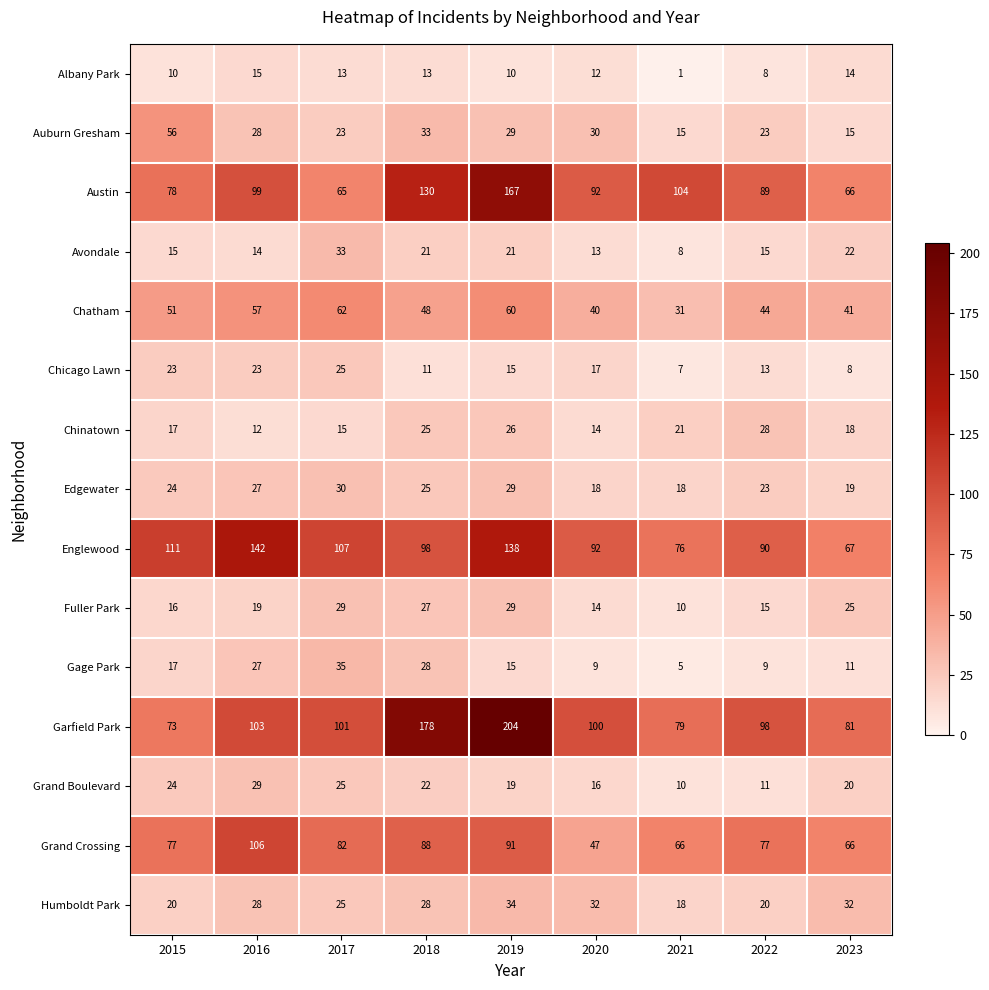

What is the sum of the Gage Park values at 2016 and 2015?

44